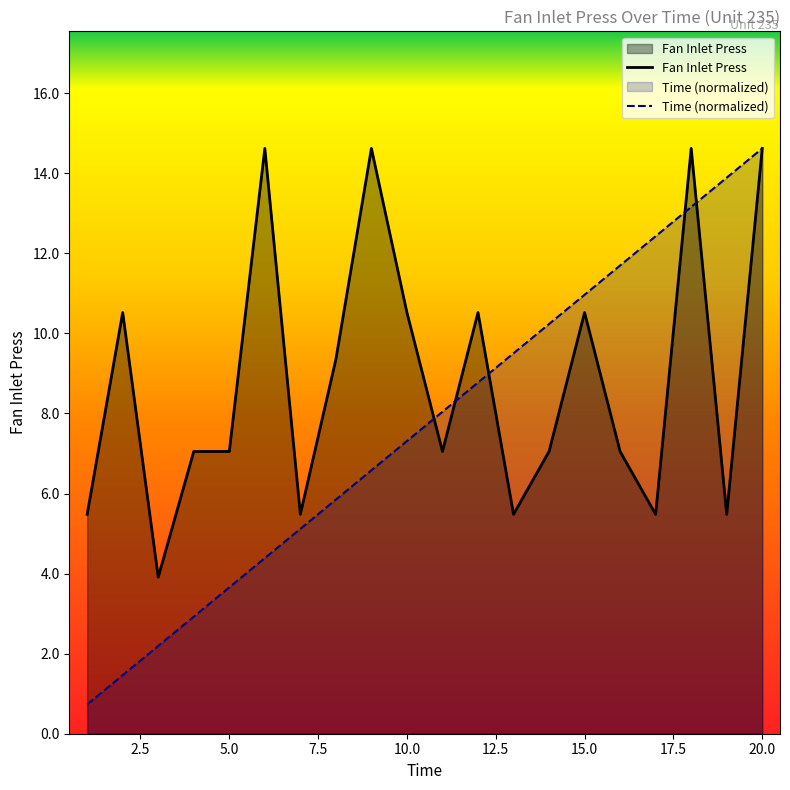

What is the approximate value of Time at 8?

5.8